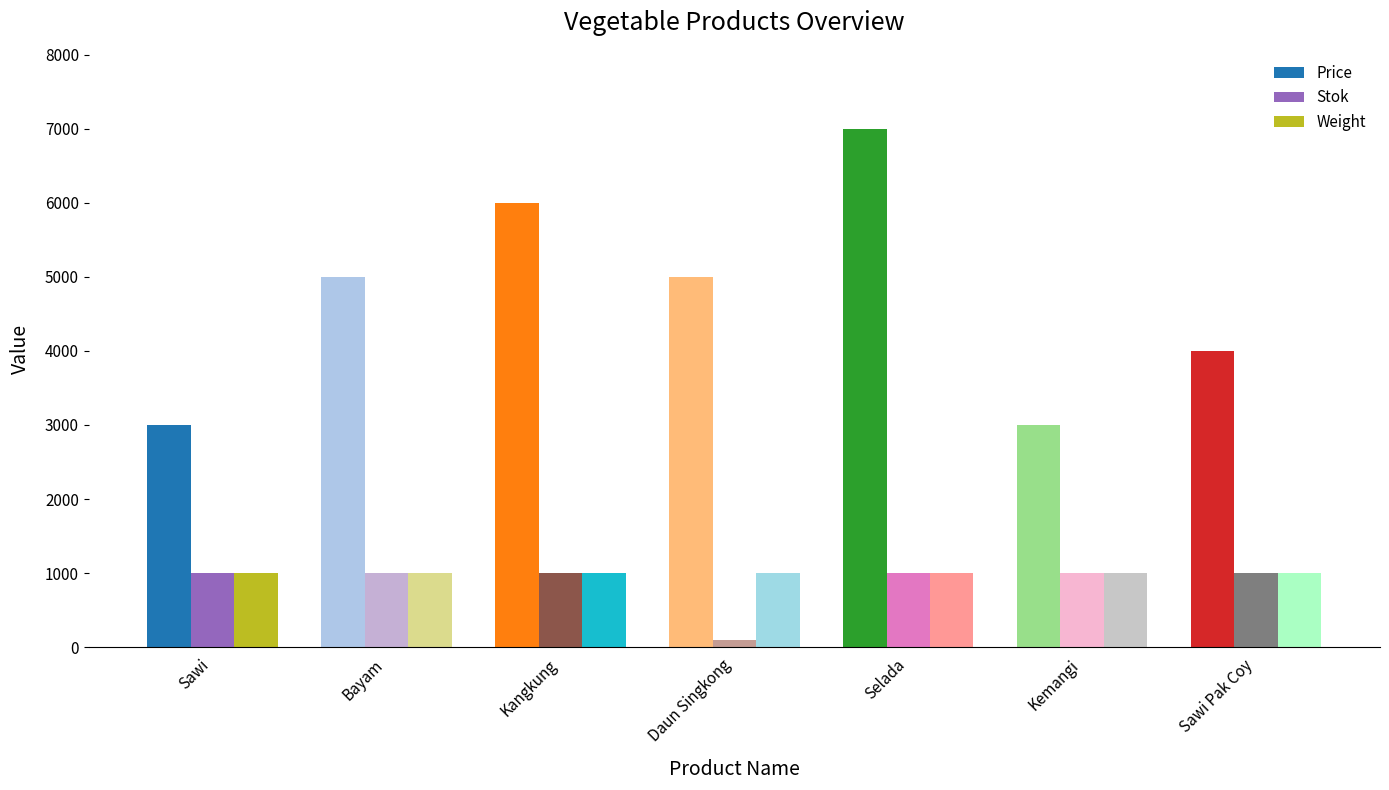

At how many categories does at least one series exceed 4534?

4